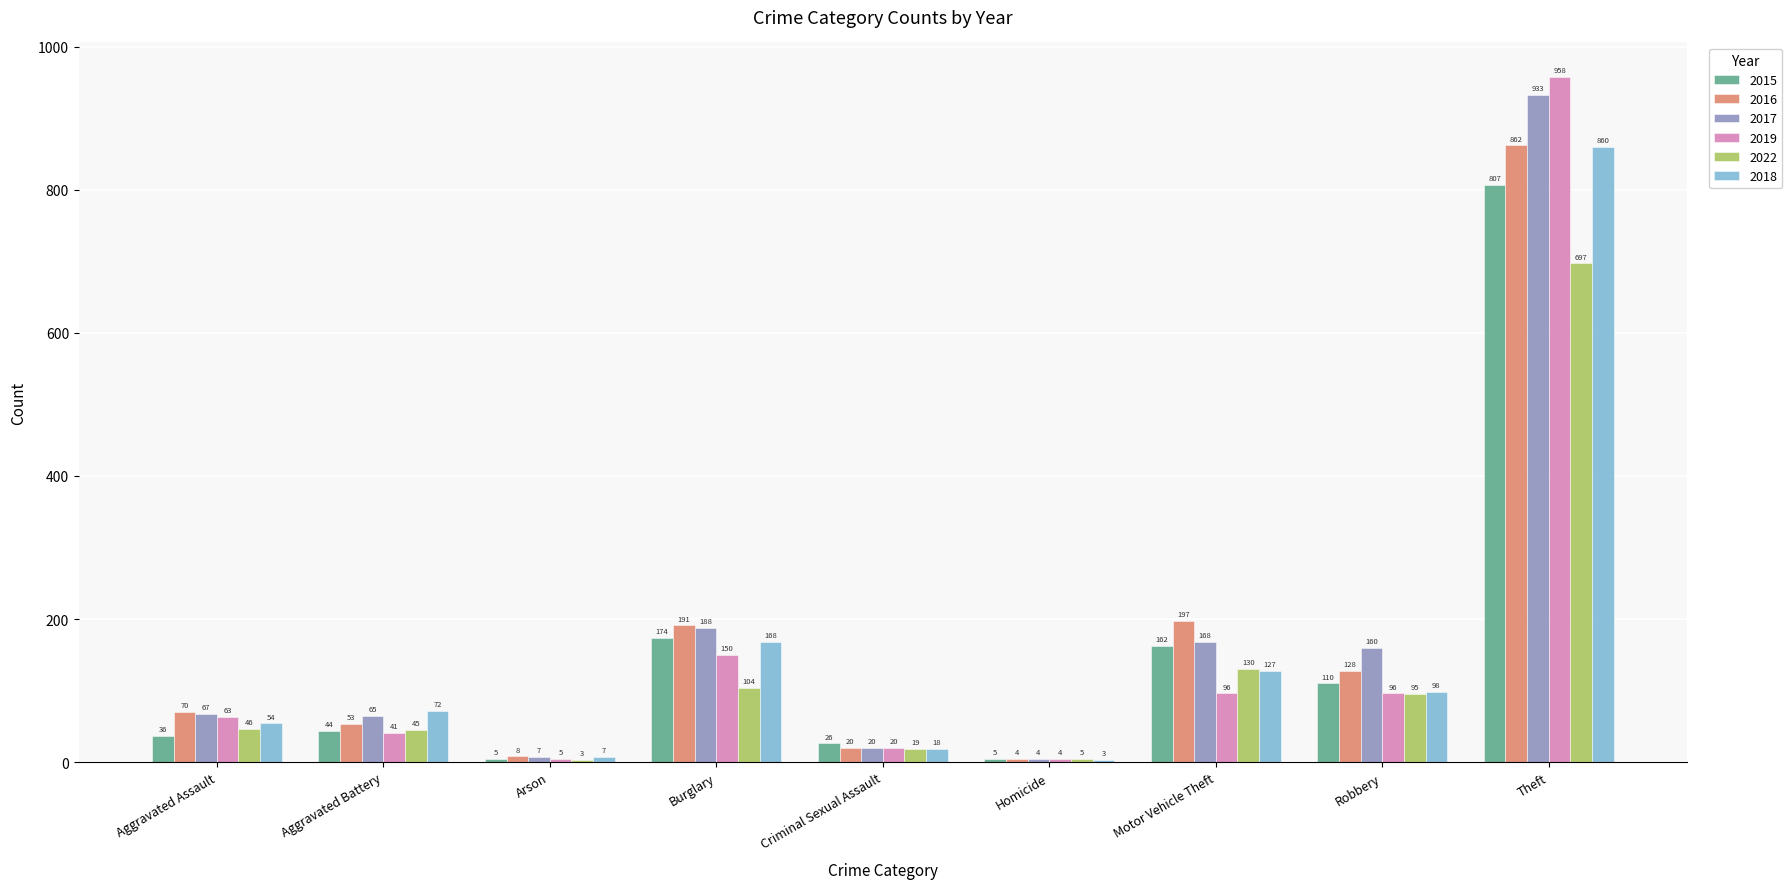

Are the bars horizontal?

No